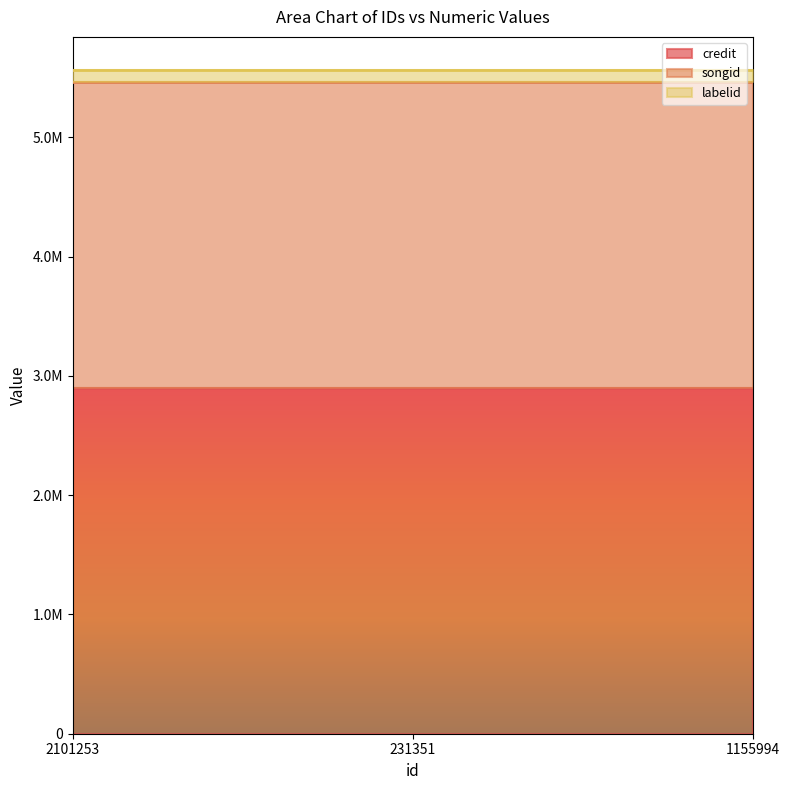

The value of credit at 2101253 is 2896745. True or false?

True